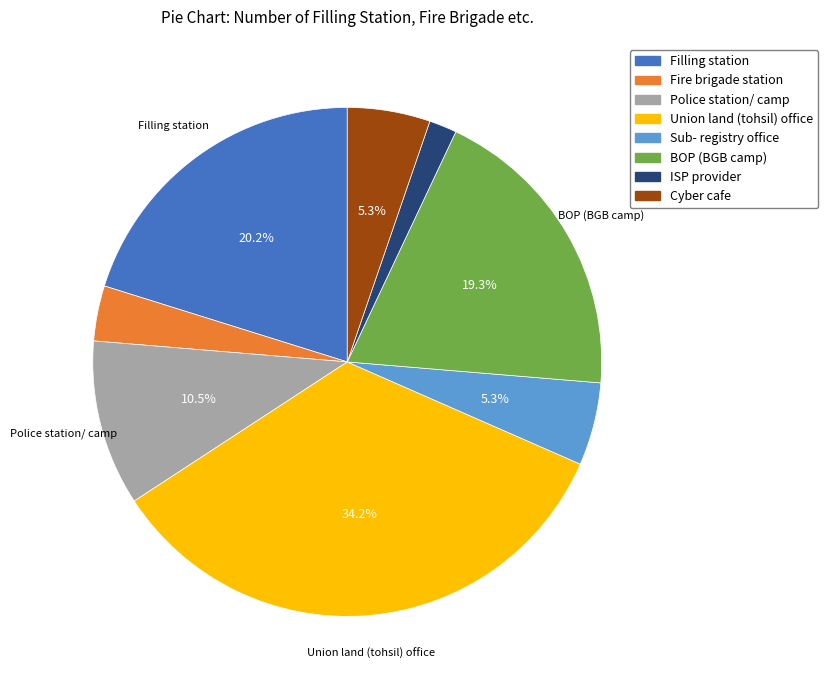

What is the smallest slice in the pie chart?

ISP provider